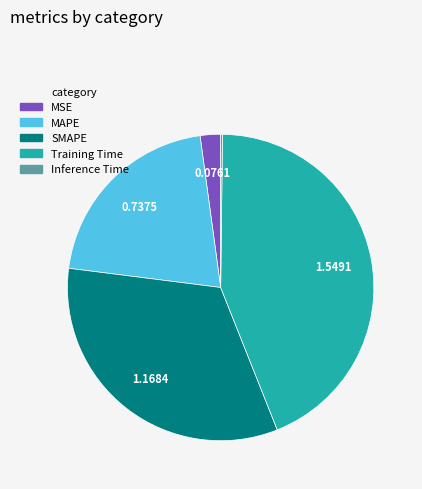

Is the sum of MSE and SMAPE greater than half?

No